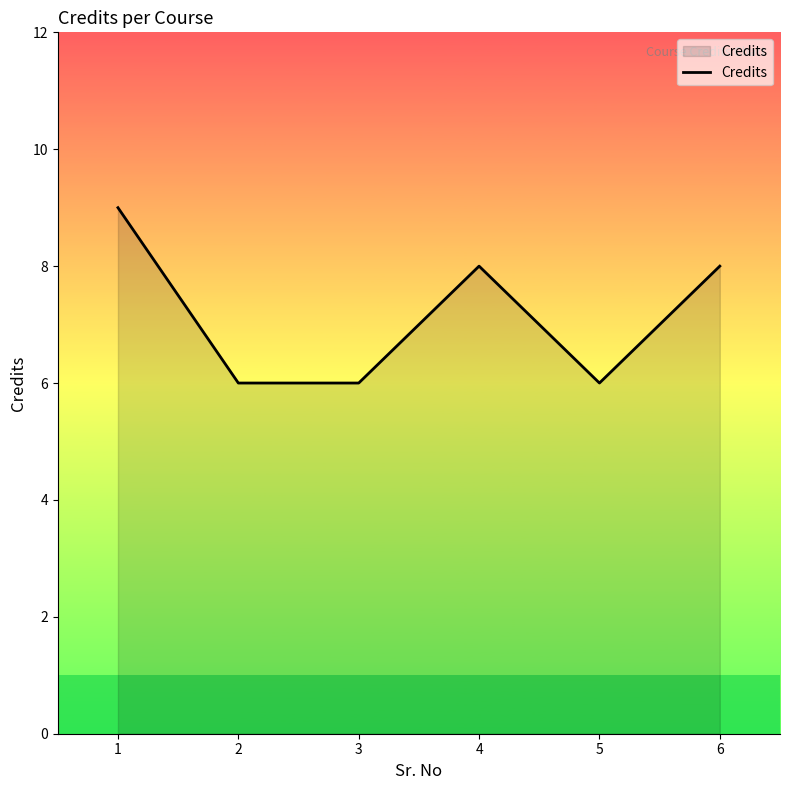

How many values are between 6 and 8?

5